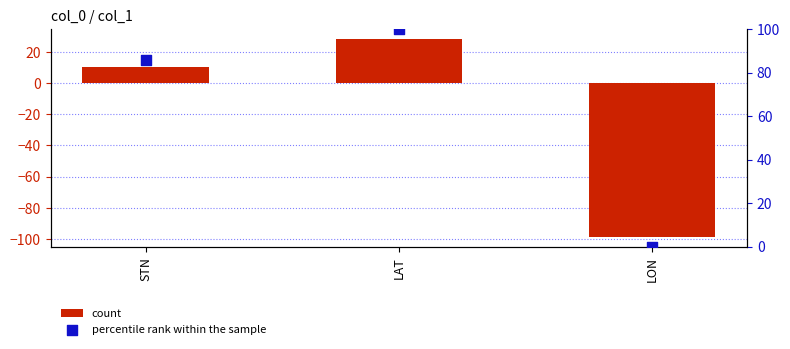

At which category is the sum across all series the highest?

LAT